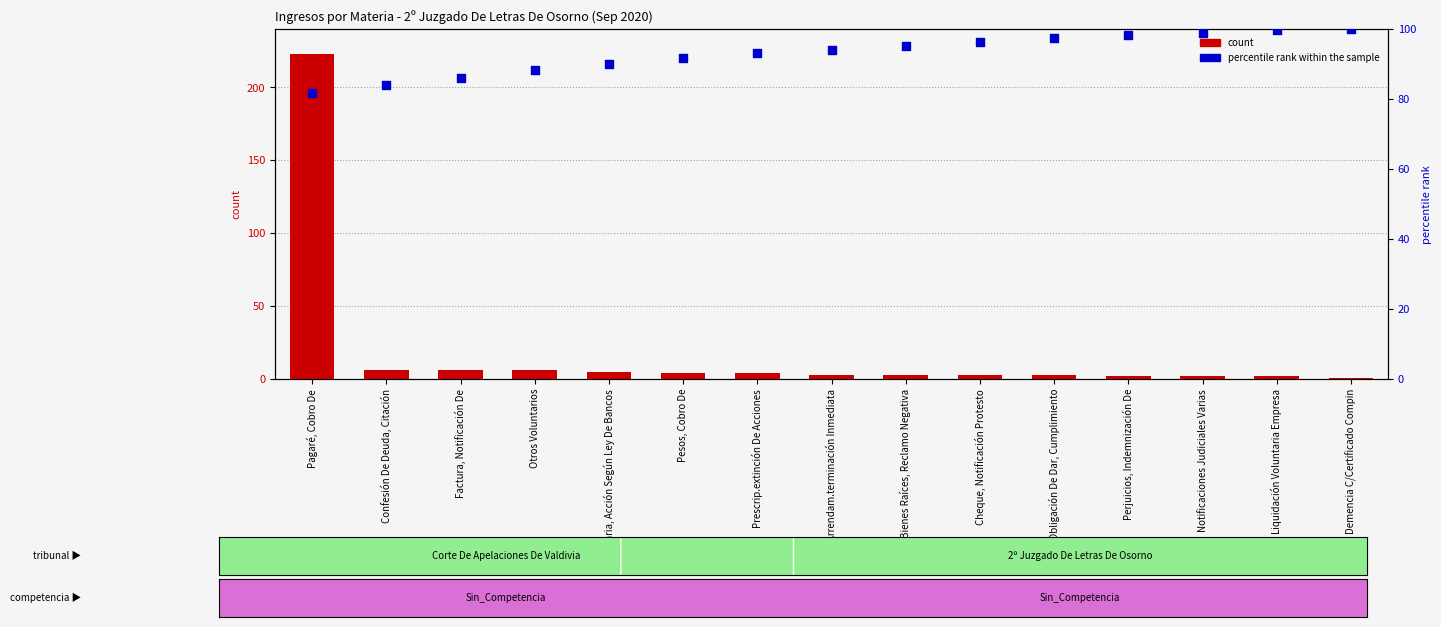

Which series has the largest total across all categories?

percentile rank within the sample